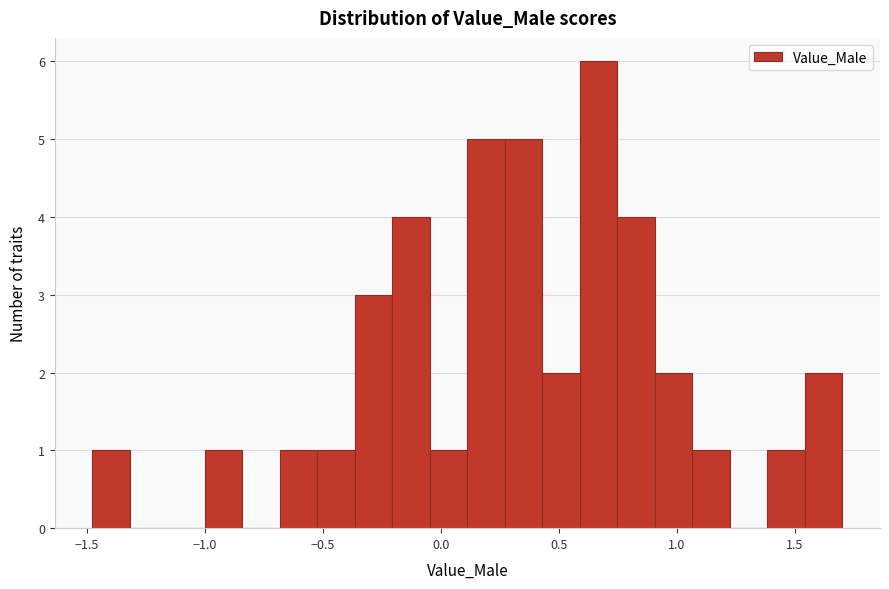

Read against the x-axis, roughly where is the centre of the tallest bar?

0.65